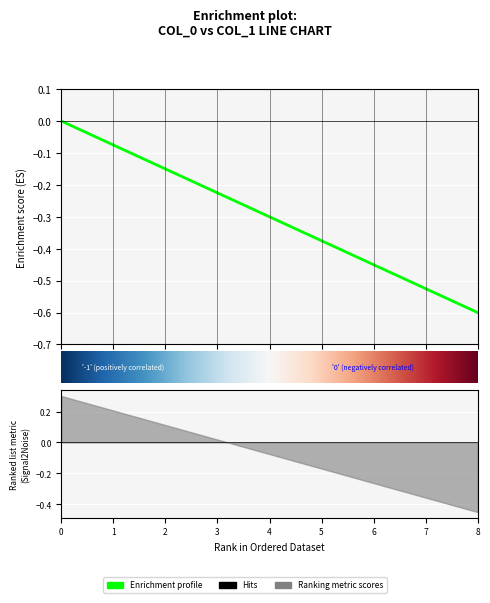

How many negative values are there?

8